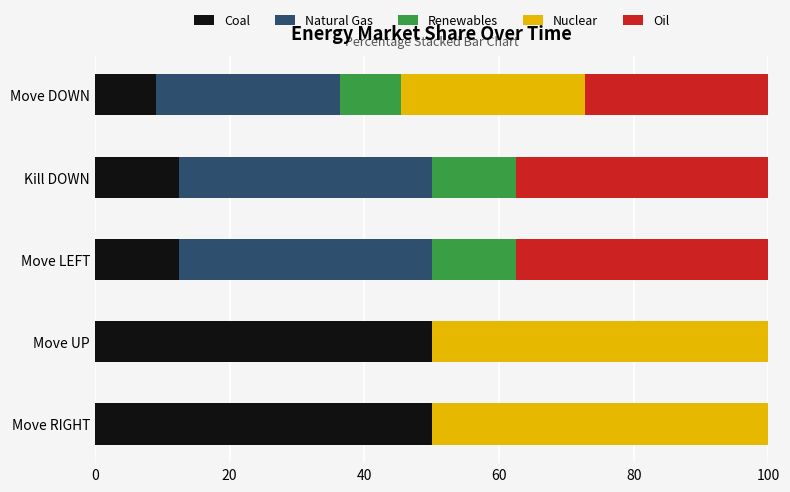

The value of Coal at Move DOWN is 9.1. True or false?

True